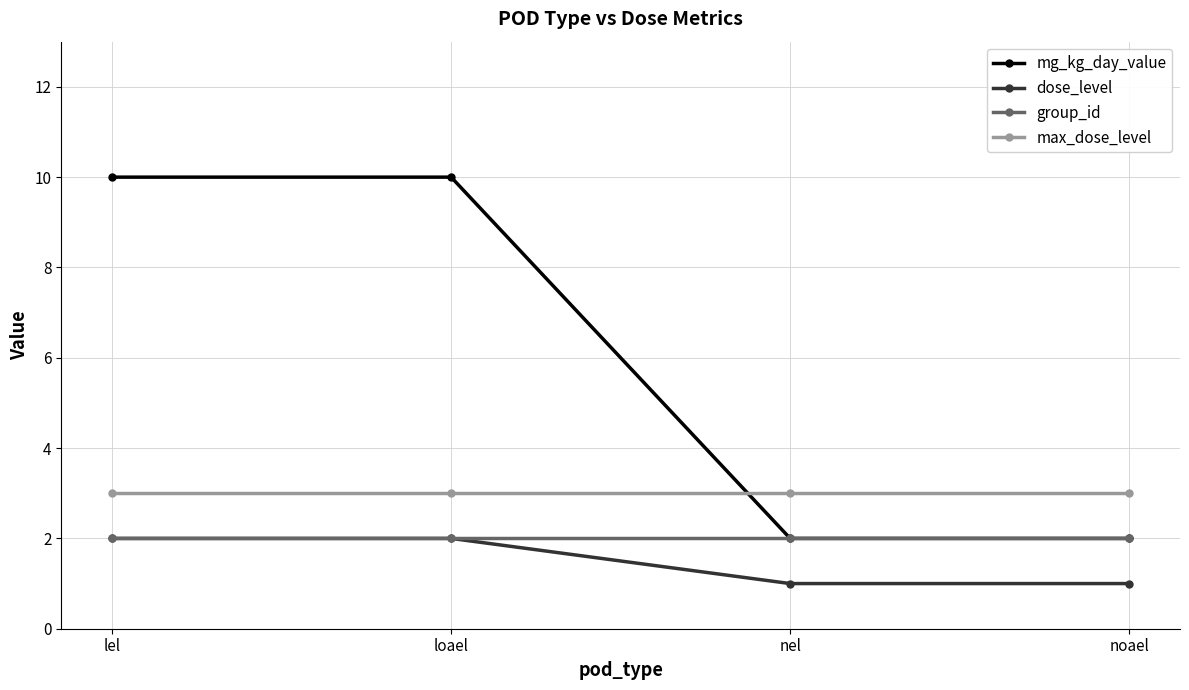

What is the smallest value displayed?

1